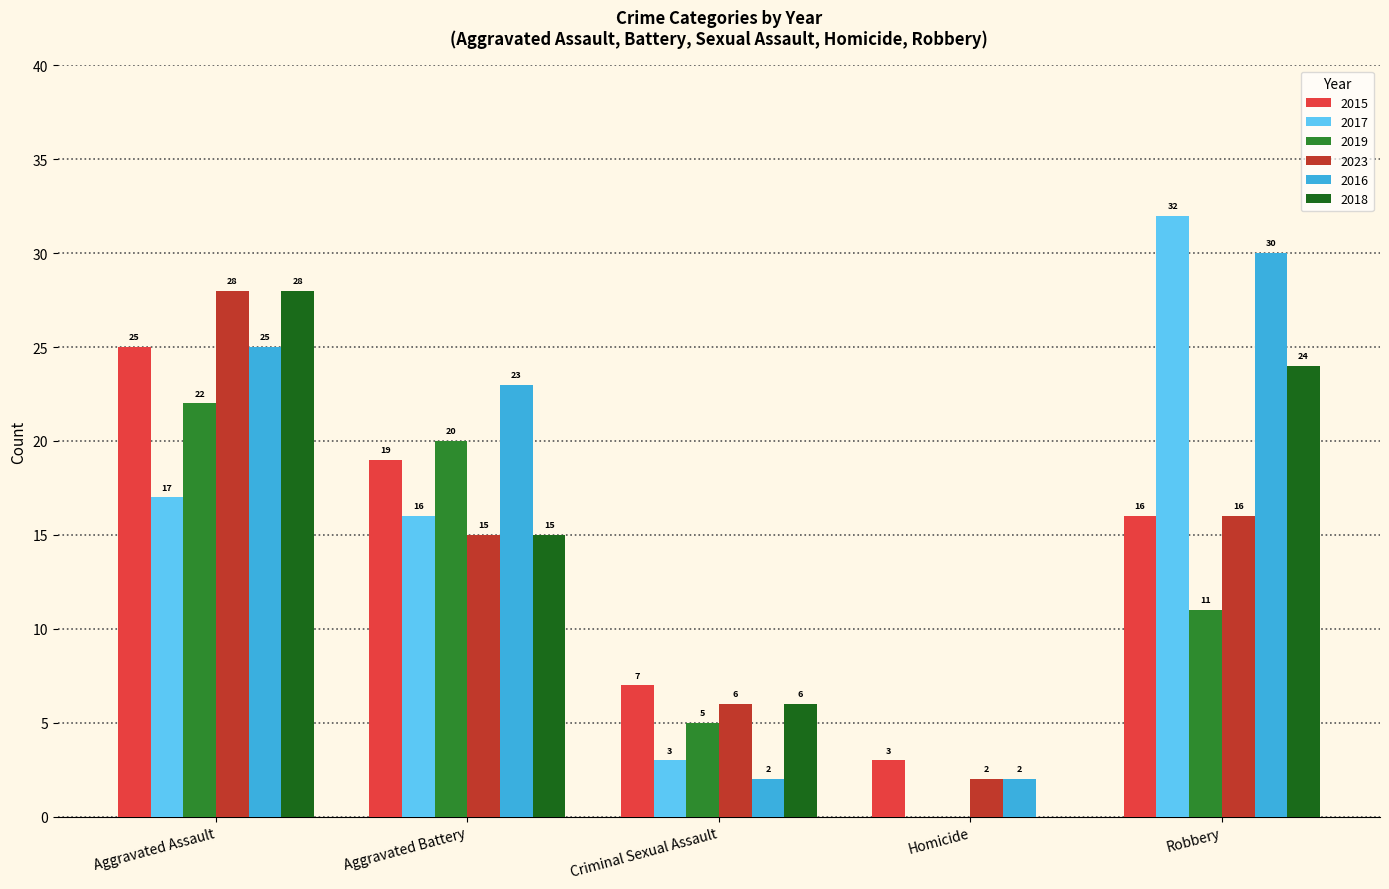

Which series changed the most between Aggravated Assault and Criminal Sexual Assault?

2016